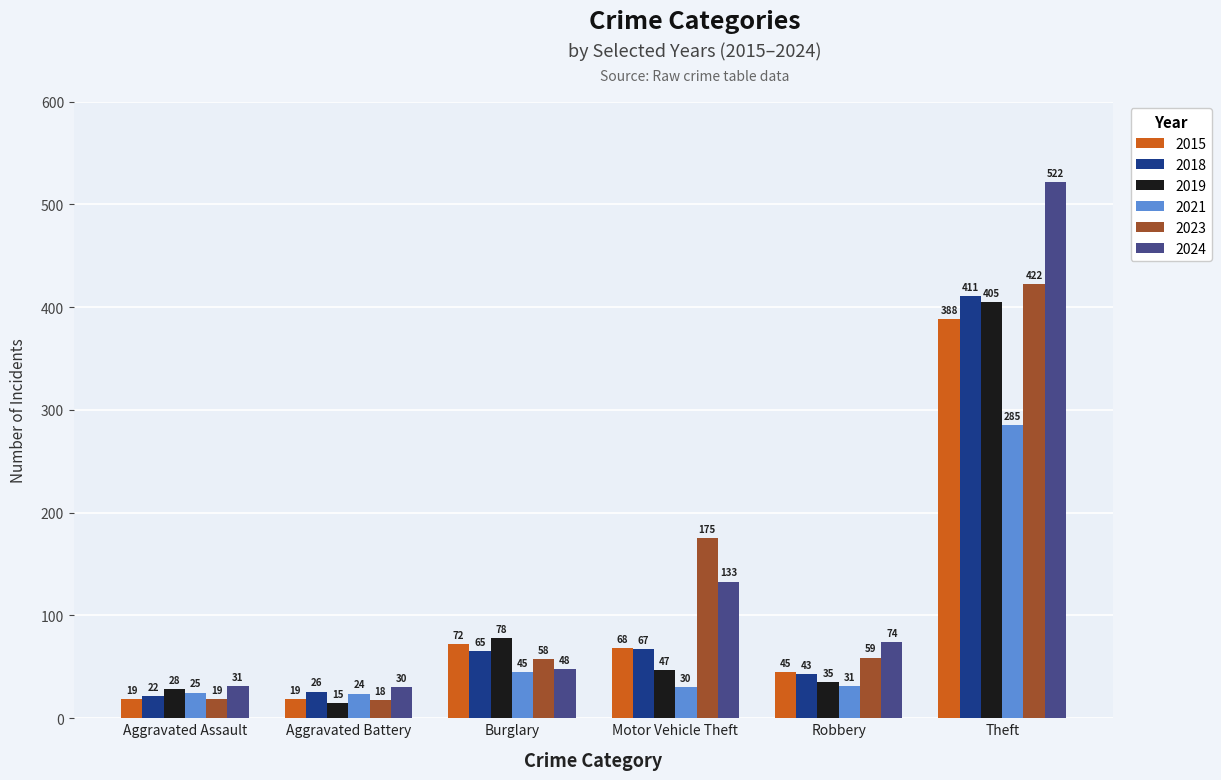

How many series are shown in this chart?

6